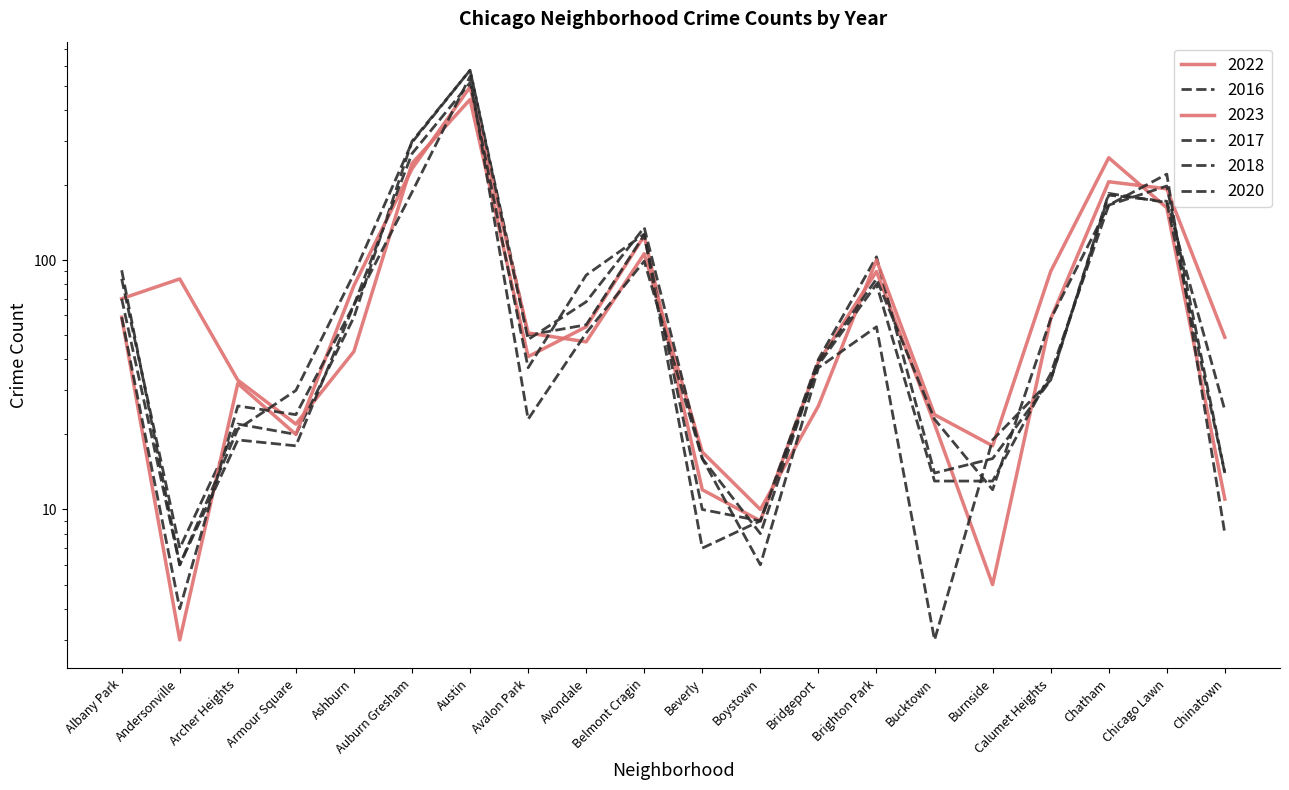

How many data points in 2020 are less than 37?

10